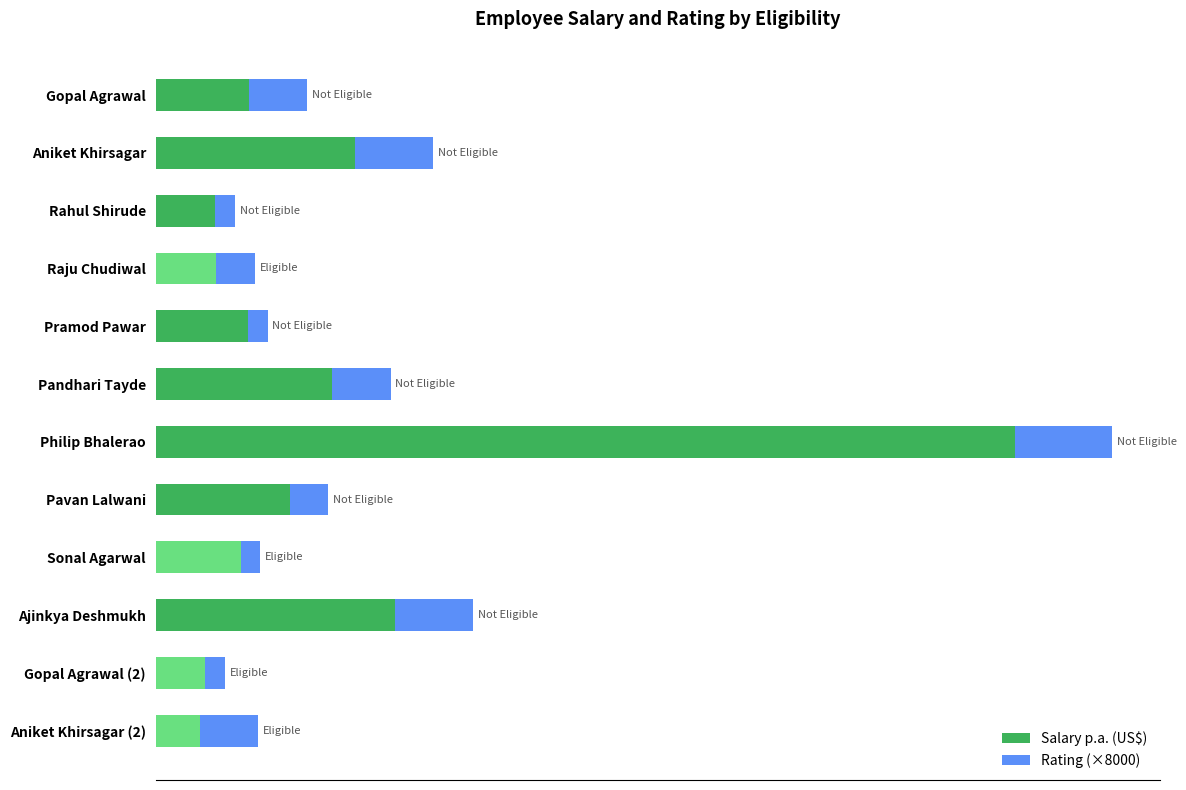

What are all the series names shown in the legend?

Salary p.a. (US$), Rating (×8000)